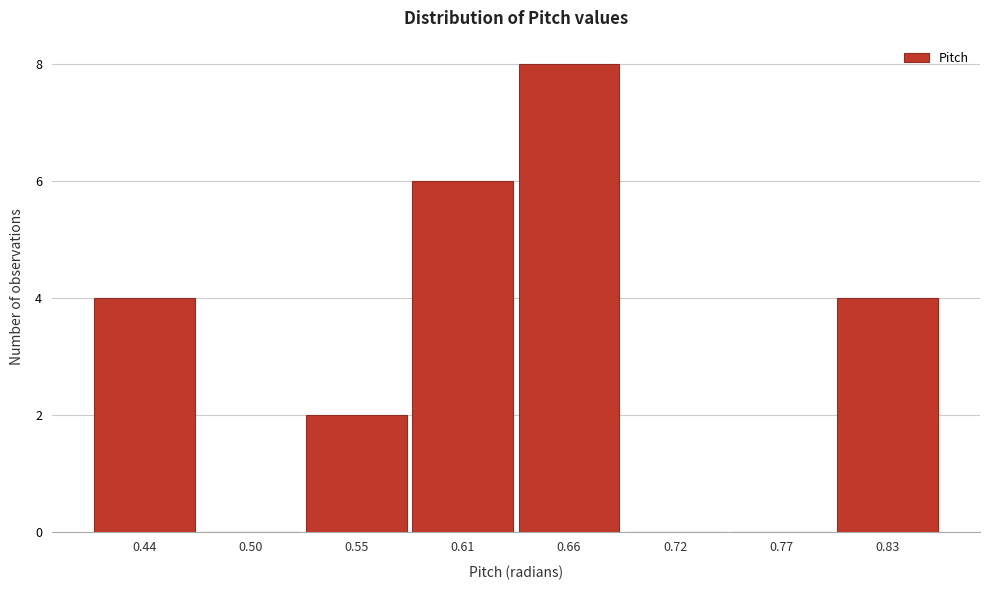

Reading right to left, transcribe all the data shown in this chart.

0.83=4	0.77=0	0.72=0	0.66=8	0.61=6	0.55=2	0.50=0	0.44=4